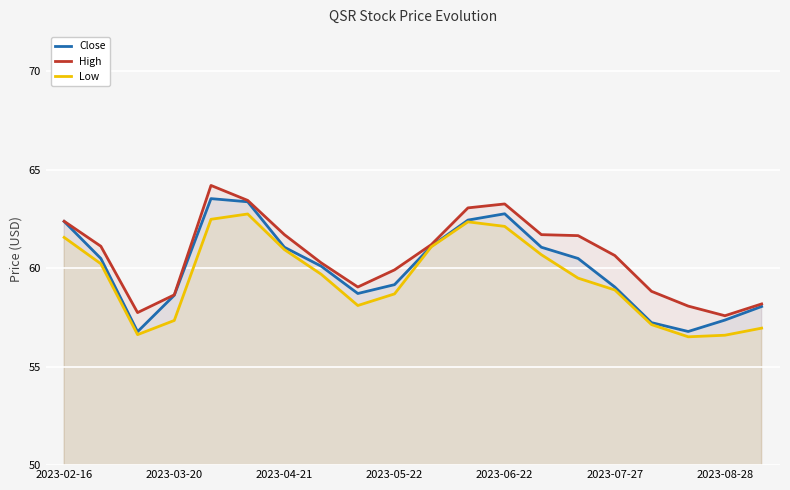

What is the average value of the High series?

60.6